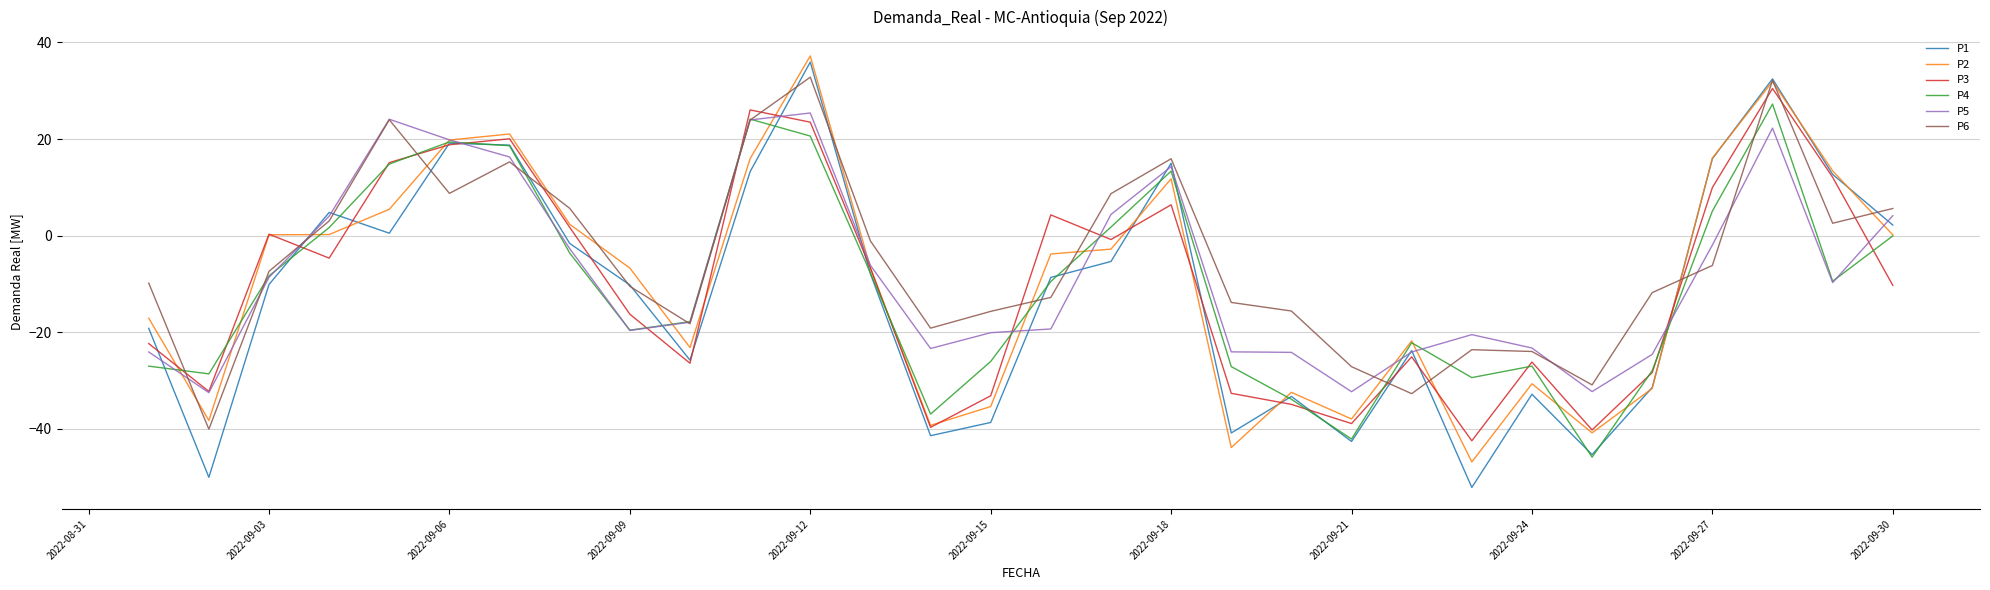

Which series has the largest range (max minus min)?

P1